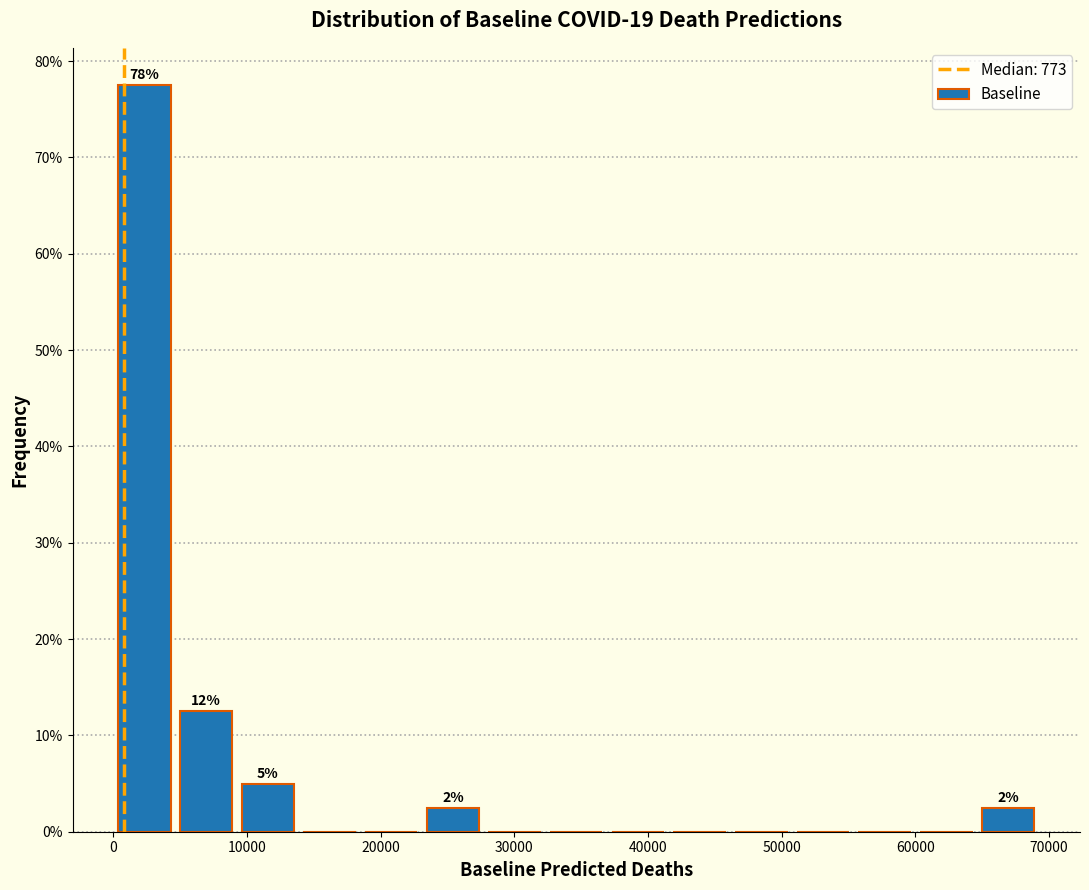

Over which range of the x-axis is the bar tallest?

0 to 5000